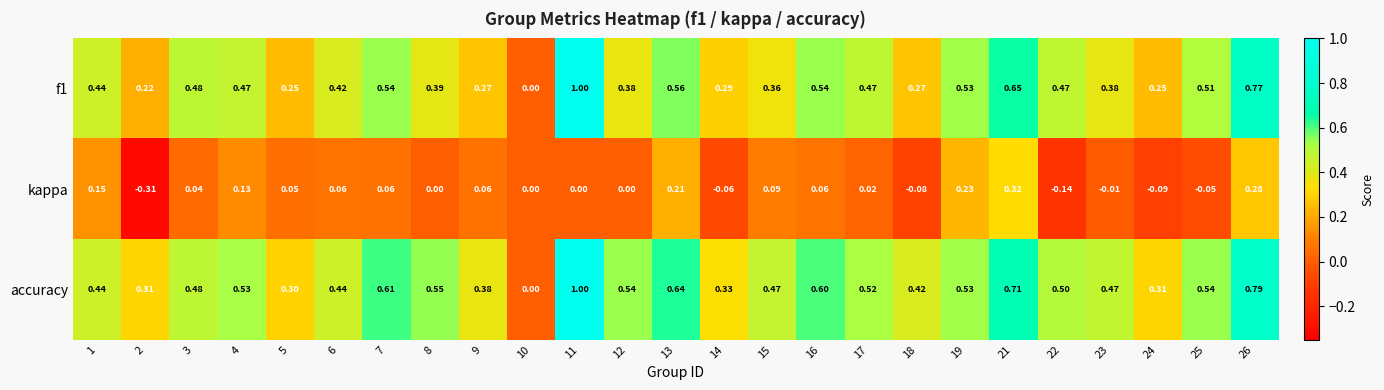

Which series has the largest total across all categories?

accuracy